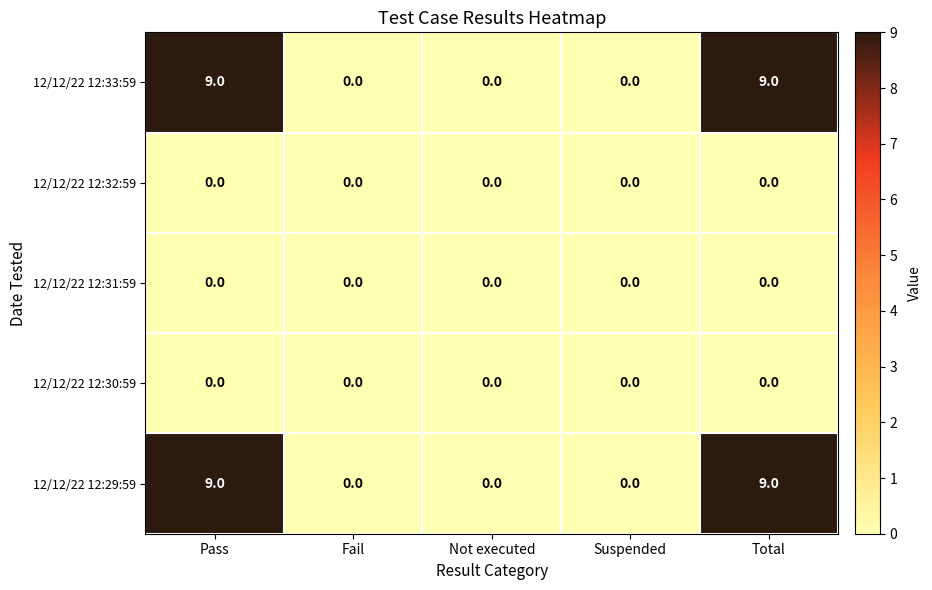

True or false: 12/12/22 12:32:59 has a value of 0 at Total.

True